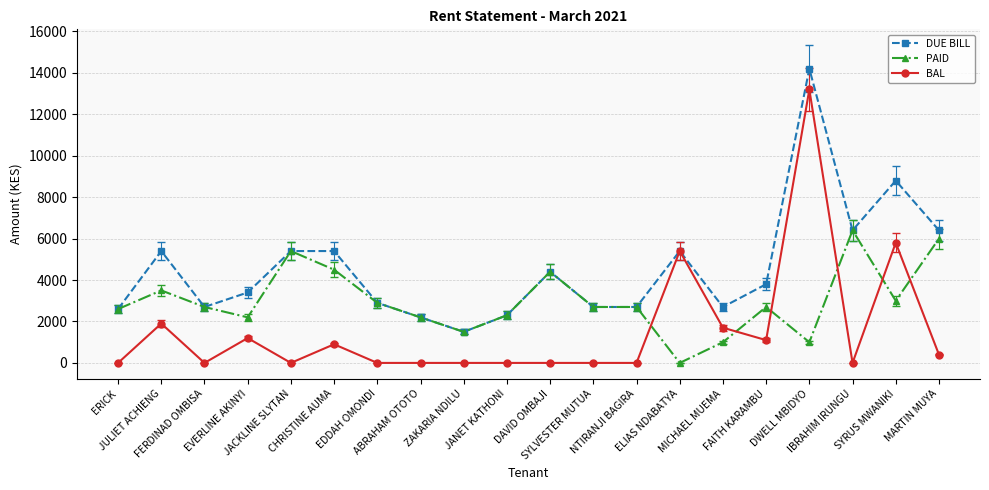

What is the total value across all series at MARTIN MUYA?

12800